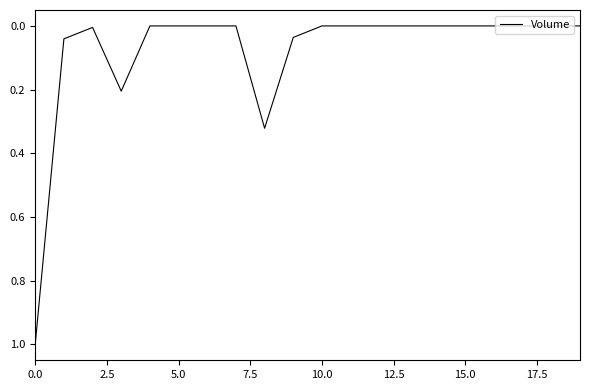

What is the difference between the maximum and minimum values?

1.0